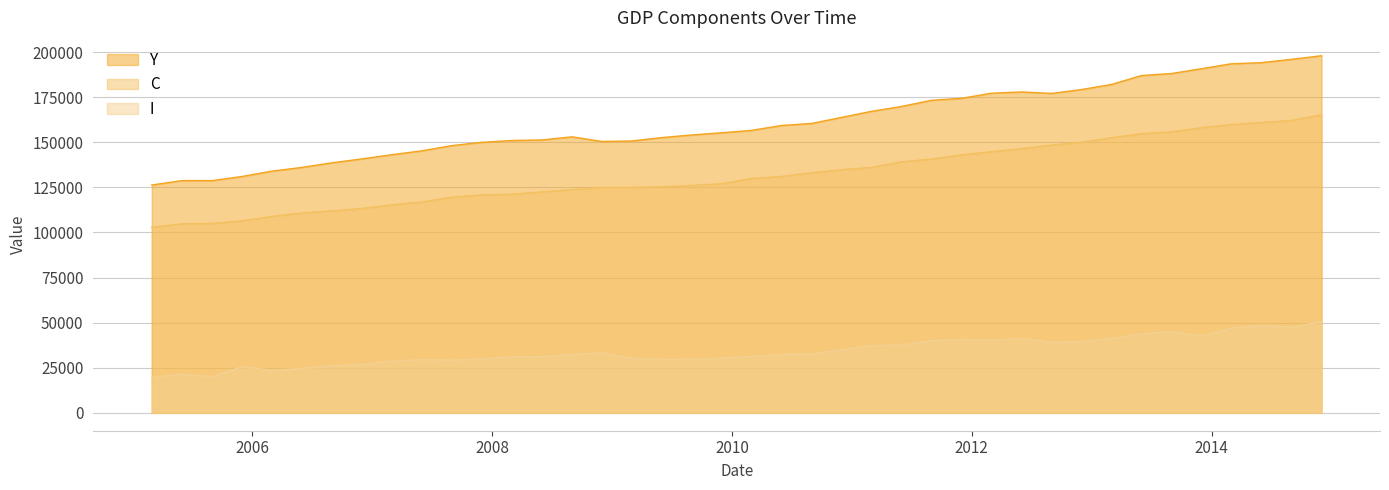

Rank the categories by I value from lowest to highest.

2005-03-01, 2005-09-01, 2005-06-01, 2006-03-01, 2006-06-01, 2005-12-01, 2006-09-01, 2006-12-01, 2007-03-01, 2007-09-01, 2007-06-01, 2009-06-01, 2009-09-01, 2007-12-01, 2009-03-01, 2009-12-01, 2008-03-01, 2008-06-01, 2010-03-01, 2008-09-01, 2010-06-01, 2010-09-01, 2008-12-01, 2010-12-01, 2011-03-01, 2011-06-01, 2012-09-01, 2012-12-01, 2011-09-01, 2012-03-01, 2011-12-01, 2012-06-01, 2013-03-01, 2013-12-01, 2013-06-01, 2013-09-01, 2014-03-01, 2014-09-01, 2014-06-01, 2014-12-01